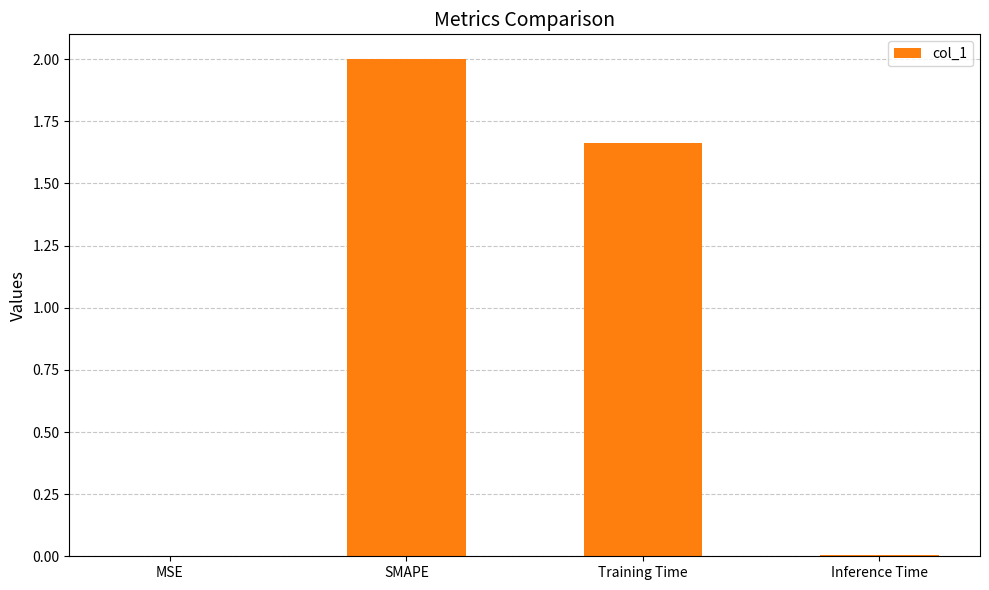

Which has a higher value, Training Time or SMAPE?

SMAPE